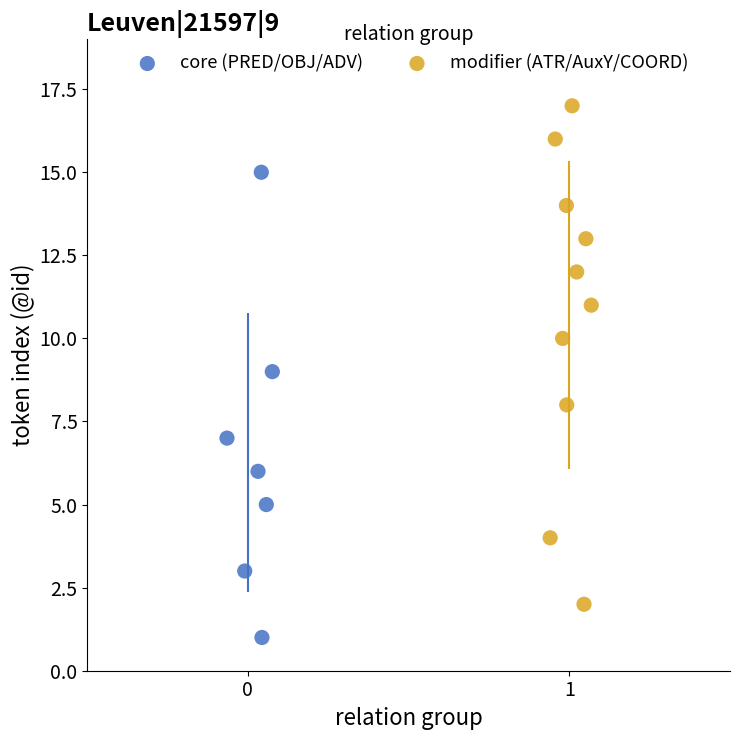

Which series reaches the minimum Y coordinate?

core (PRED/OBJ/ADV)